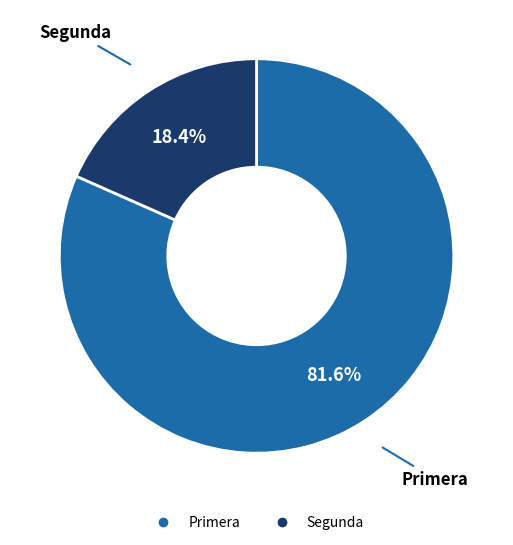

Combined, do Primera and Segunda account for over 50%?

Yes